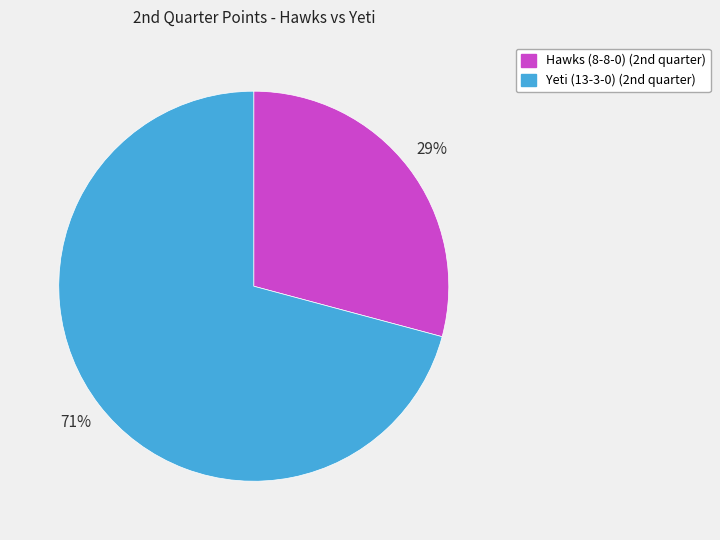

To the nearest percent, what percentage of the pie is Yeti (13-3-0)?

71%